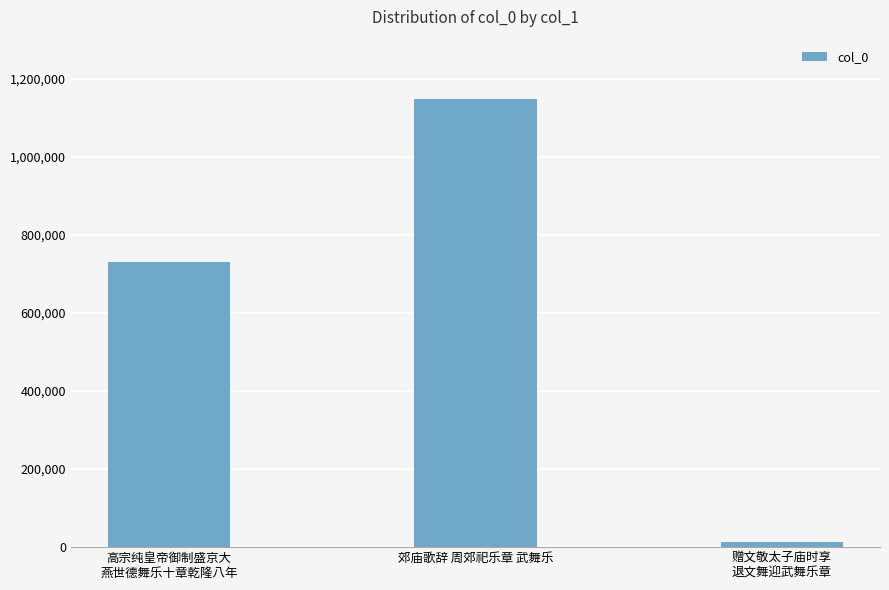

Is it true that the value at 赠文敬太子庙时享
退文舞迎武舞乐章 is 13454?

True